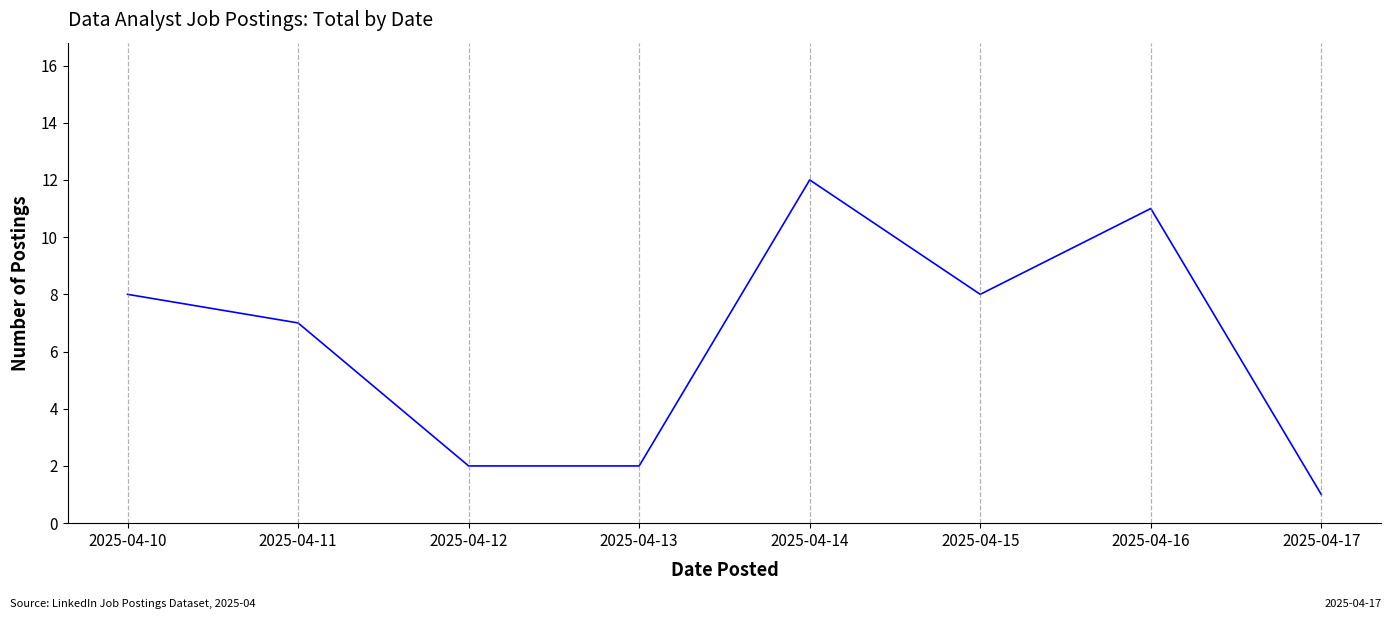

Reading left to right, transcribe all the data shown in this chart.

8	7	2	2	12	8	11	1